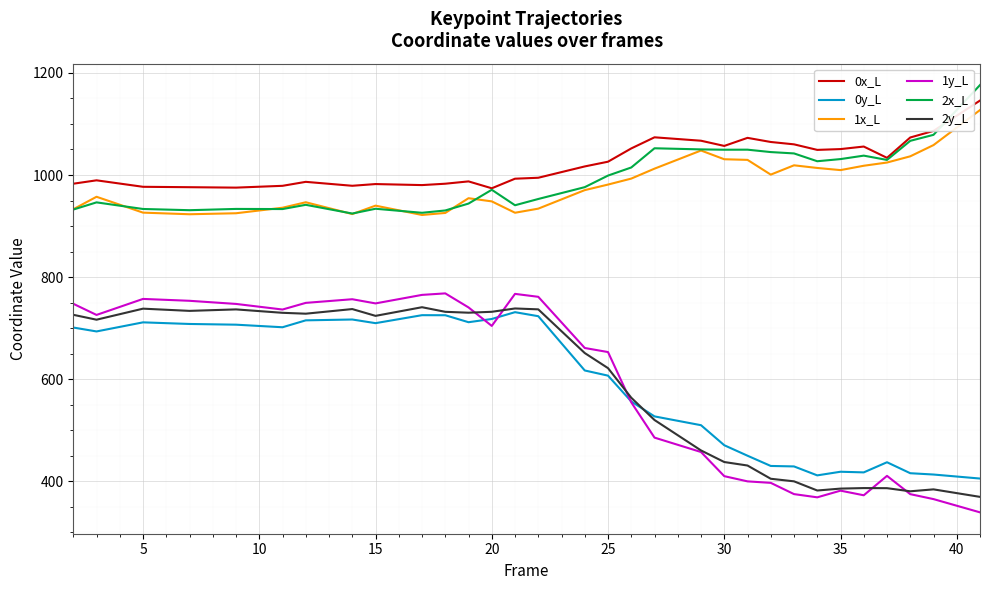

What is the maximum value shown in the chart?

1176.2